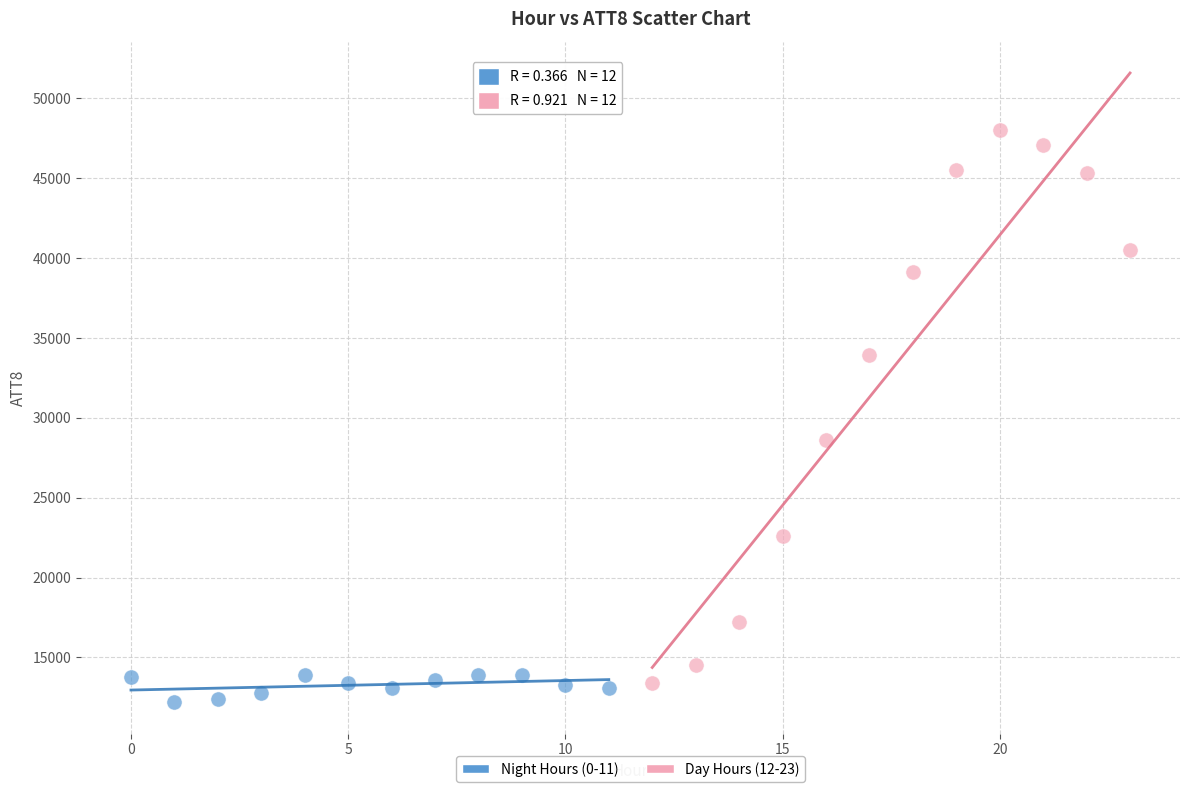

Which series reaches the minimum Y coordinate?

Night Hours (0-11)